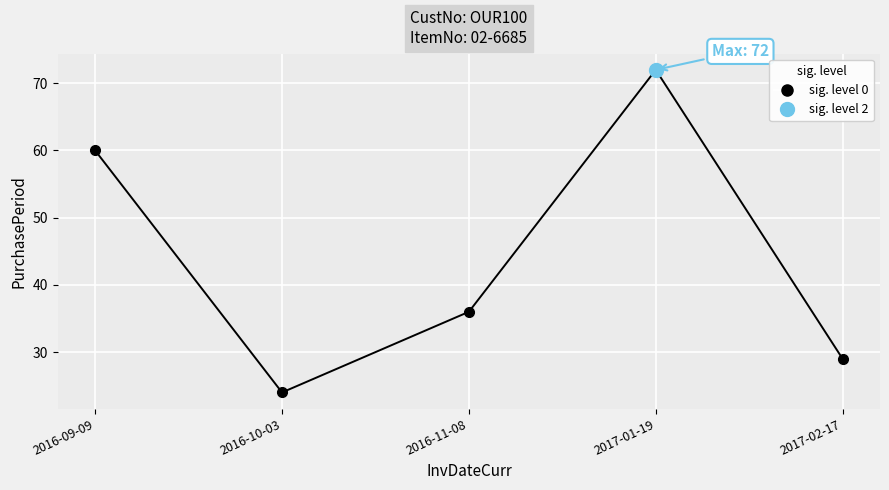

Reading right to left, what are all the values shown in this chart?

2017-02-17=29	2017-01-19=72	2016-11-08=36	2016-10-03=24	2016-09-09=60